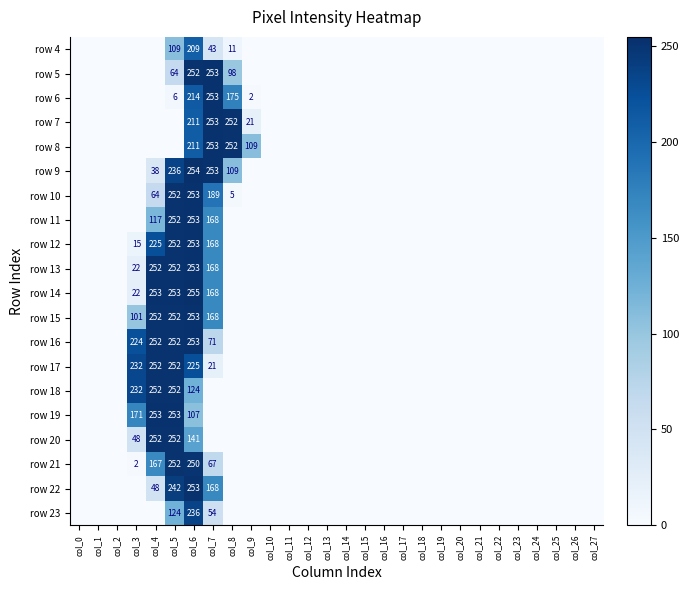

The value of row 4 at col_7 is 43. True or false?

True